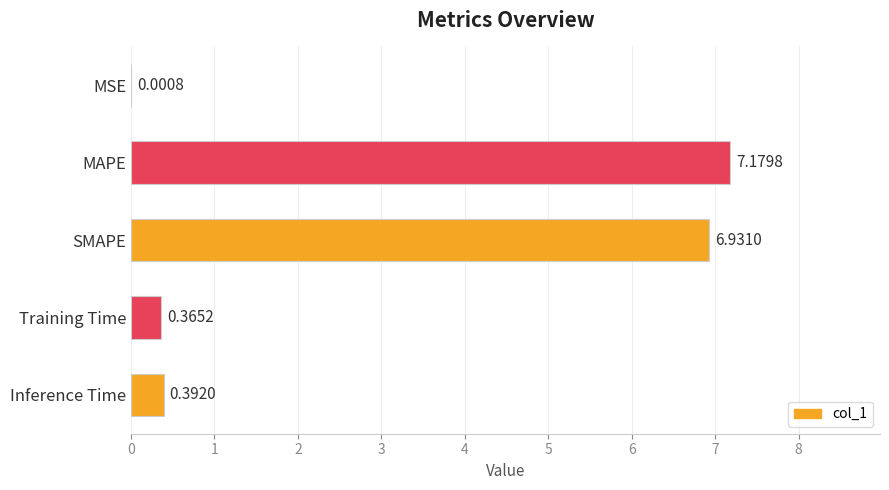

Count the number of data series in this chart.

1